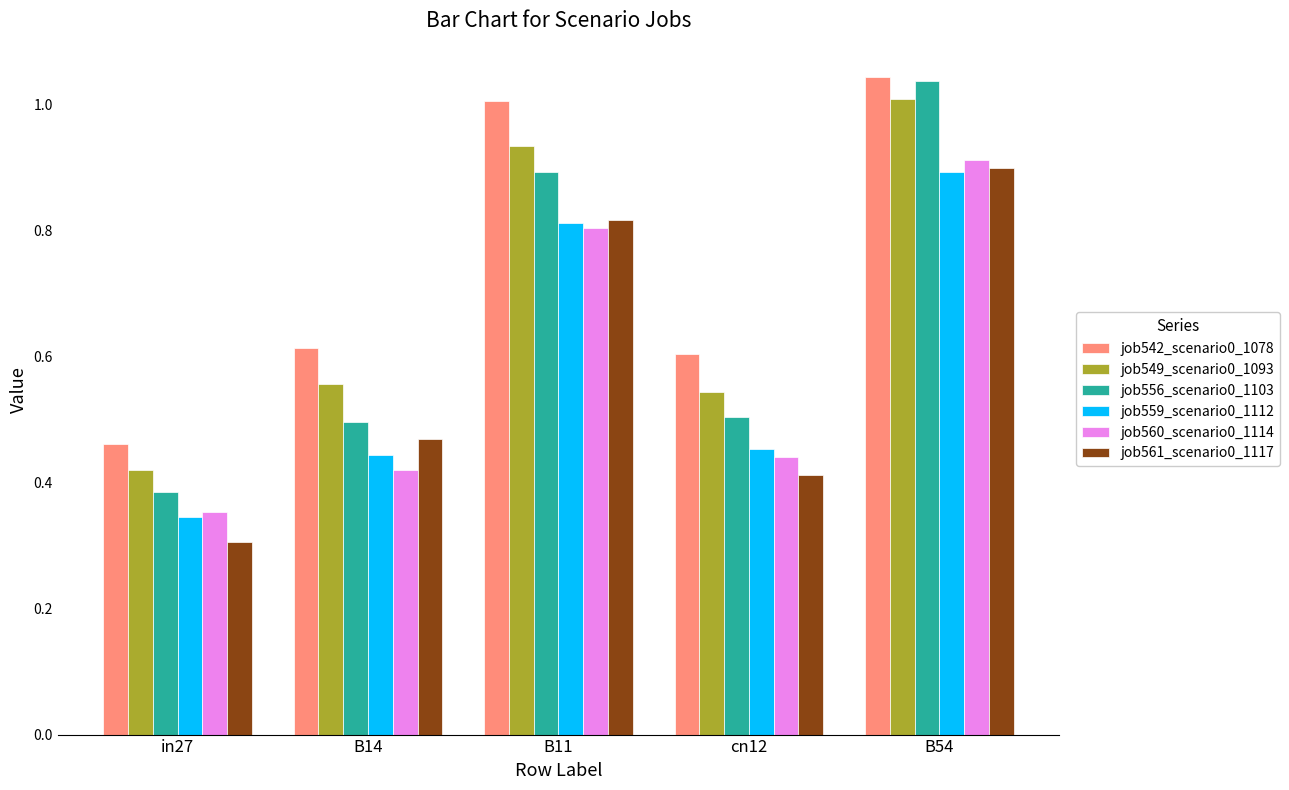

At which label is job560_scenario0_1114 closest to 0?

in27